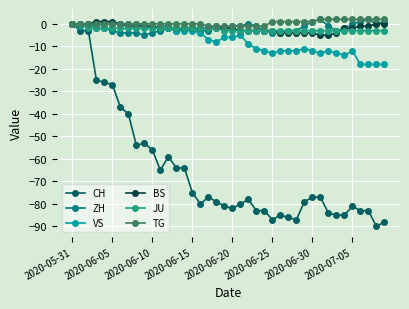

How many categories are shown in the chart?

40